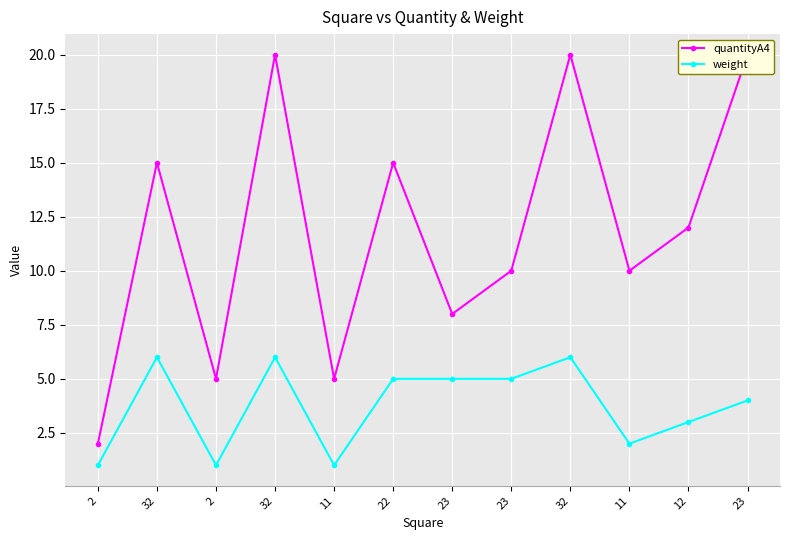

At which category does quantityA4 reach its first local valley?

2